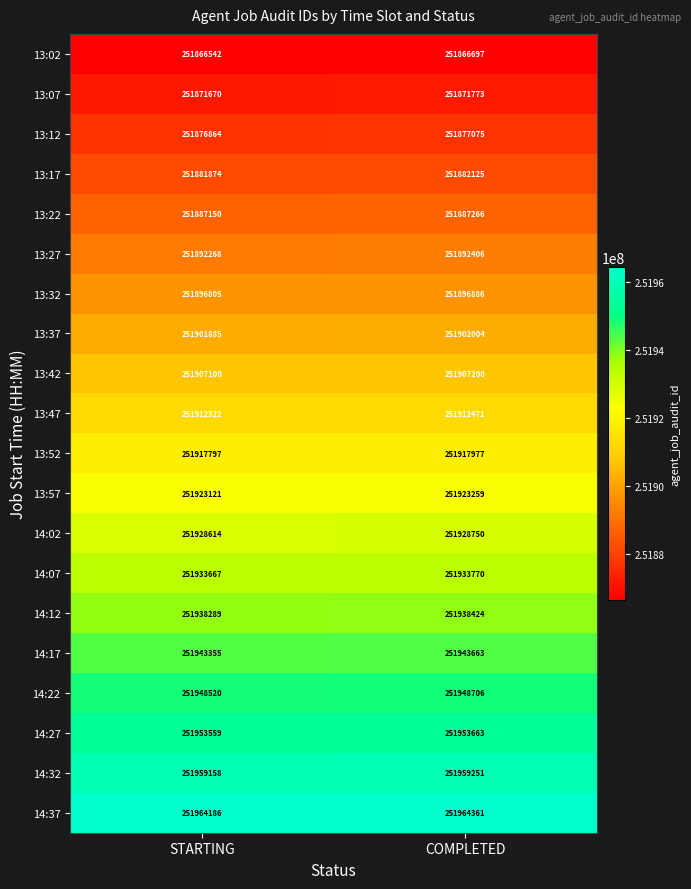

Which series has the largest range (max minus min)?

14:17